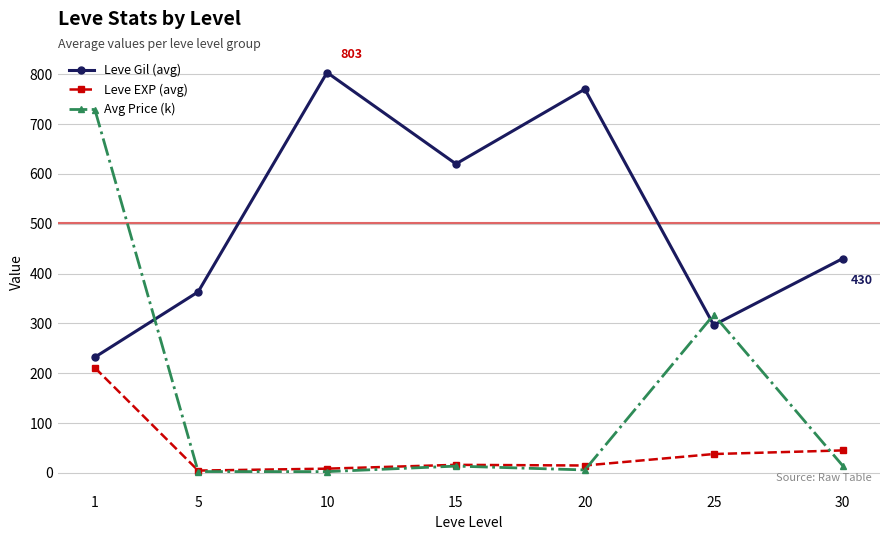

How many lines are shown in the chart?

3